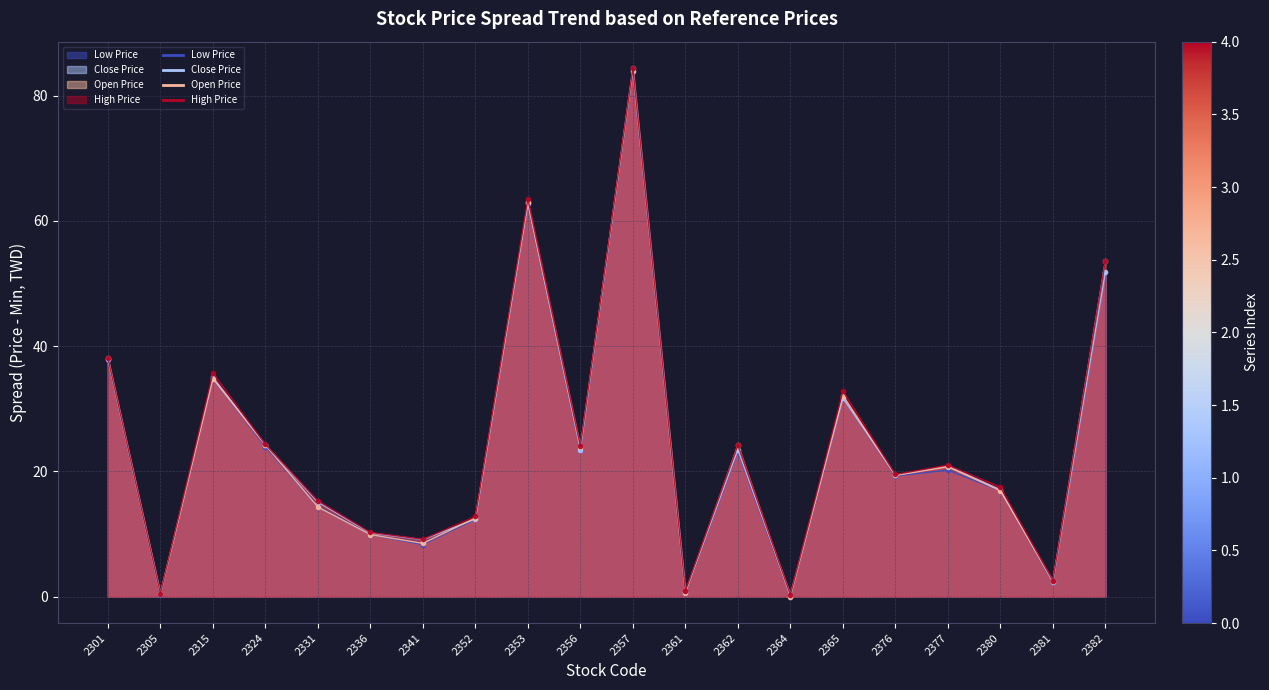

True or false: Close Price and High Price cross at least once.

False